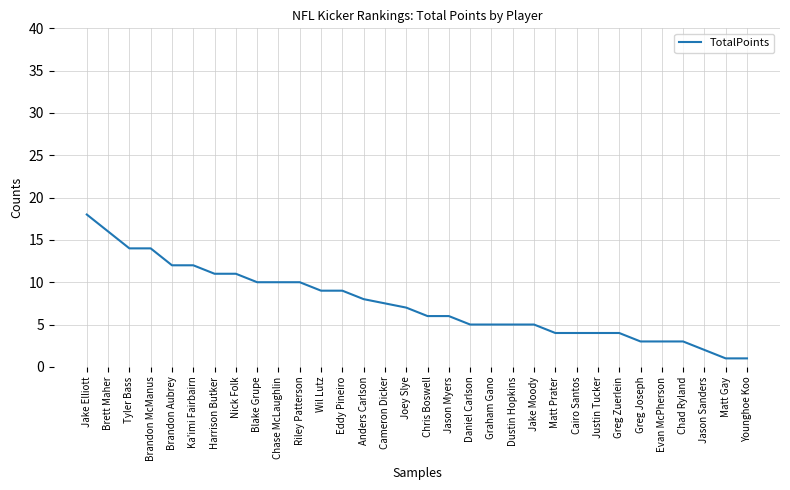

What is the ratio of the value at Tyler Bass to the value at Brett Maher?

0.9